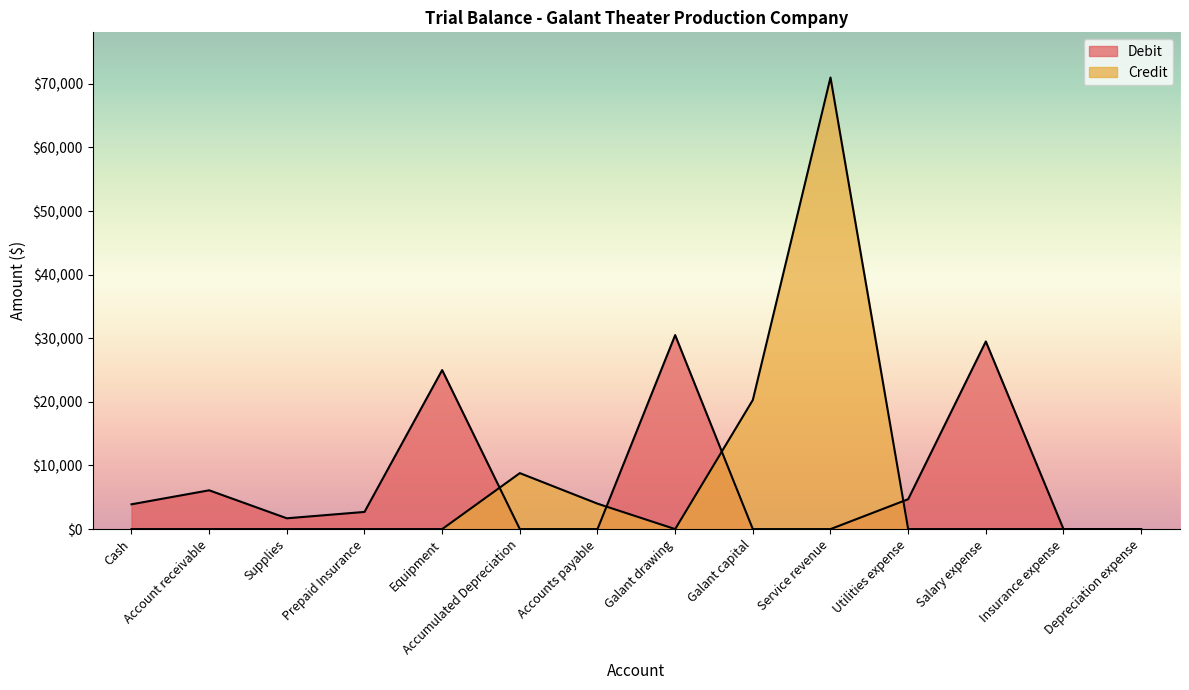

At how many categories does at least one series exceed 64153?

1